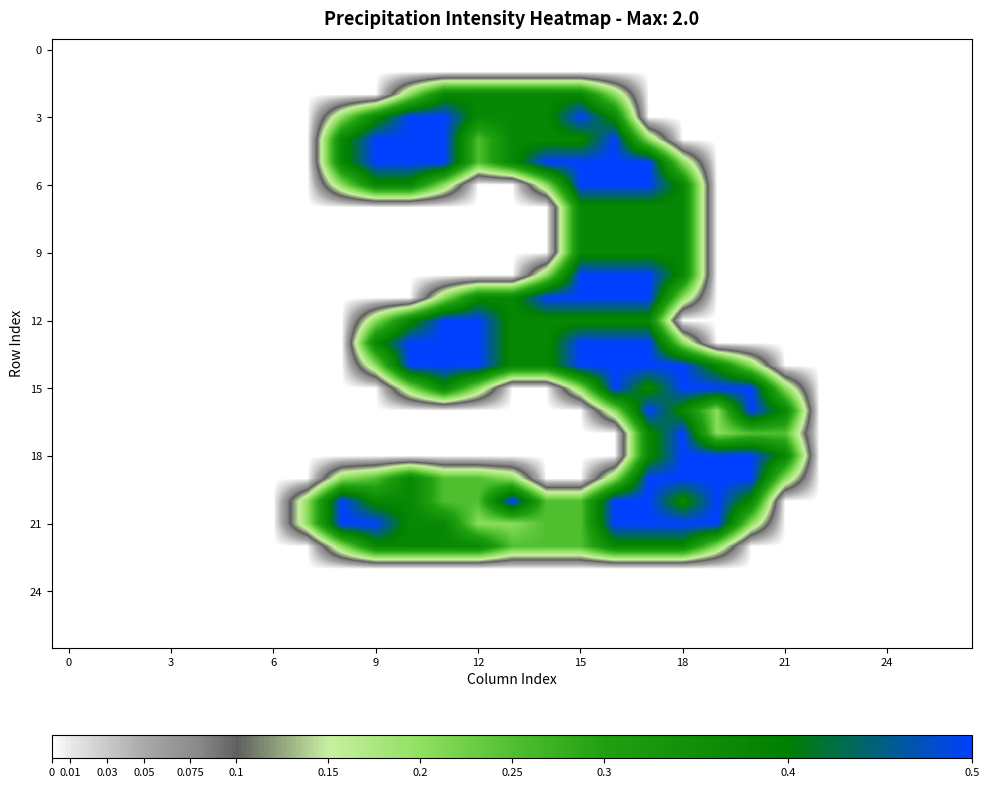

At which category is the sum across all series the highest?

17